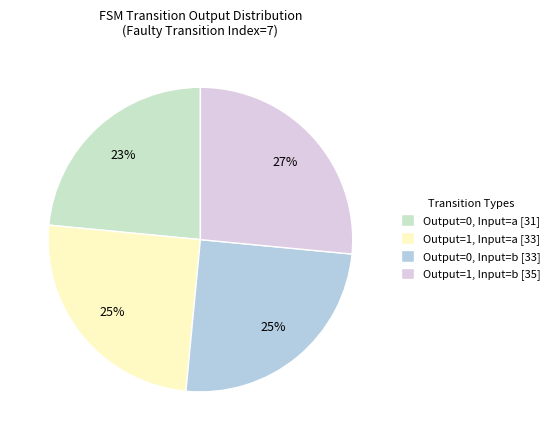

What is the largest slice in the pie chart?

Output=1, Input=b [35]